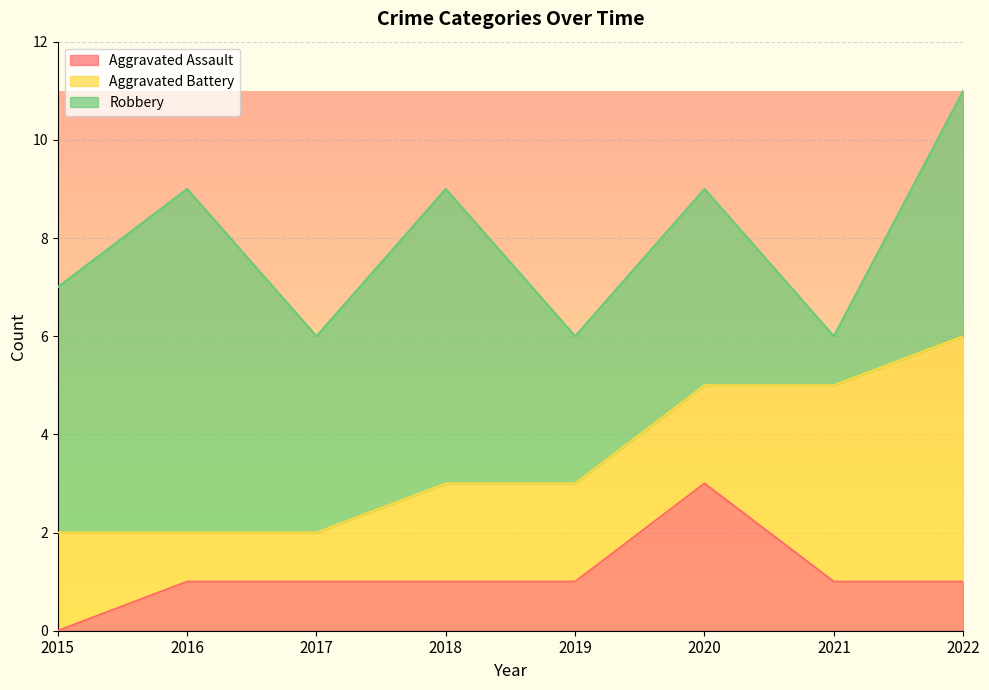

What is the sum of the Aggravated Battery values at 2022 and 2021?

9